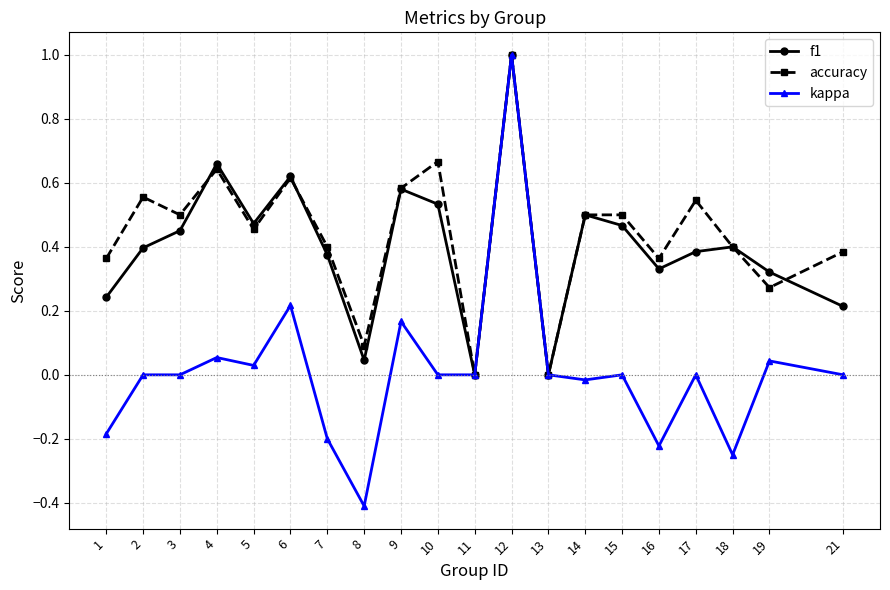

At 8, list the series in order from smallest to largest.

kappa, f1, accuracy